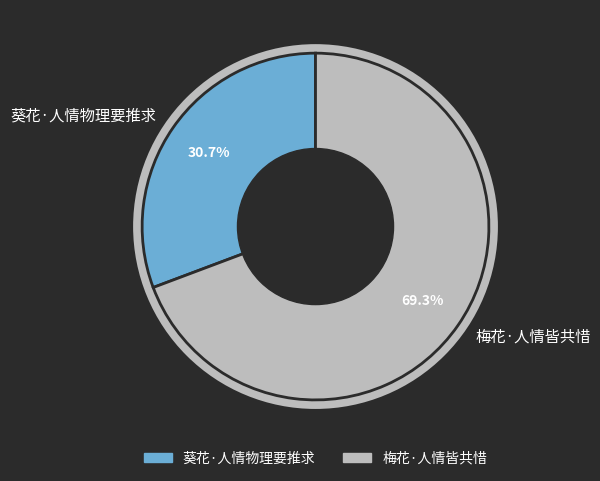

To the nearest percent, what is the difference between the 梅花·人情皆共惜 and 葵花·人情物理要推求 slice percentages?

39%